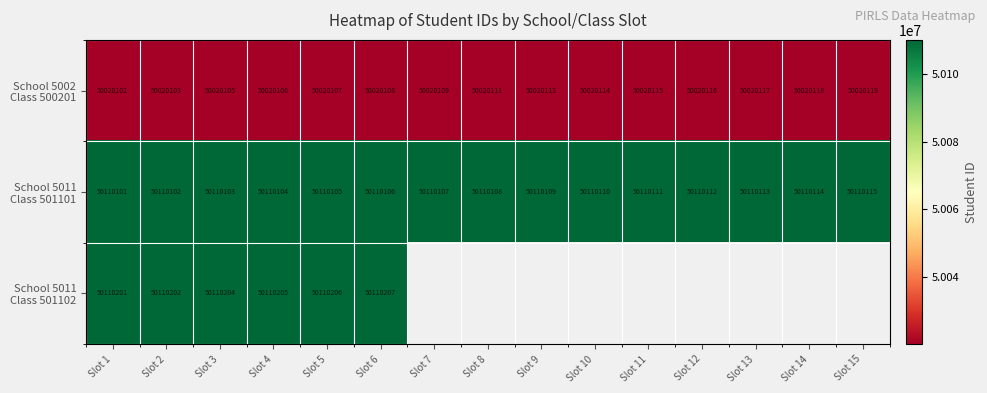

What is the difference between the highest and lowest values at Slot 4?

90099